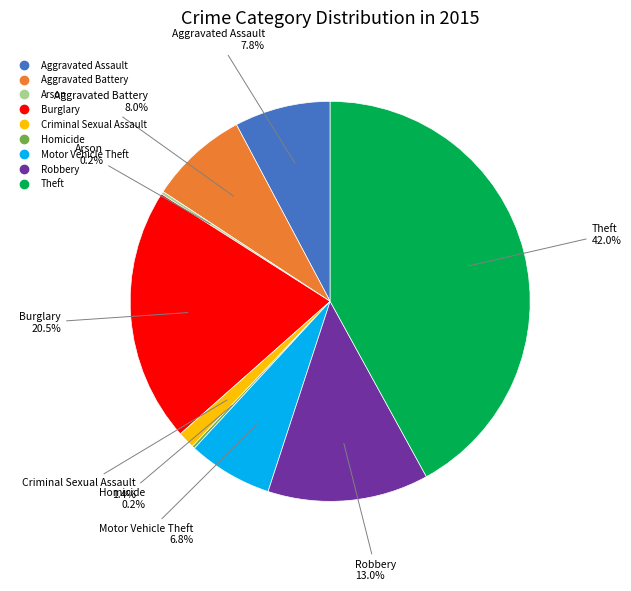

What is the largest slice in the pie chart?

Theft